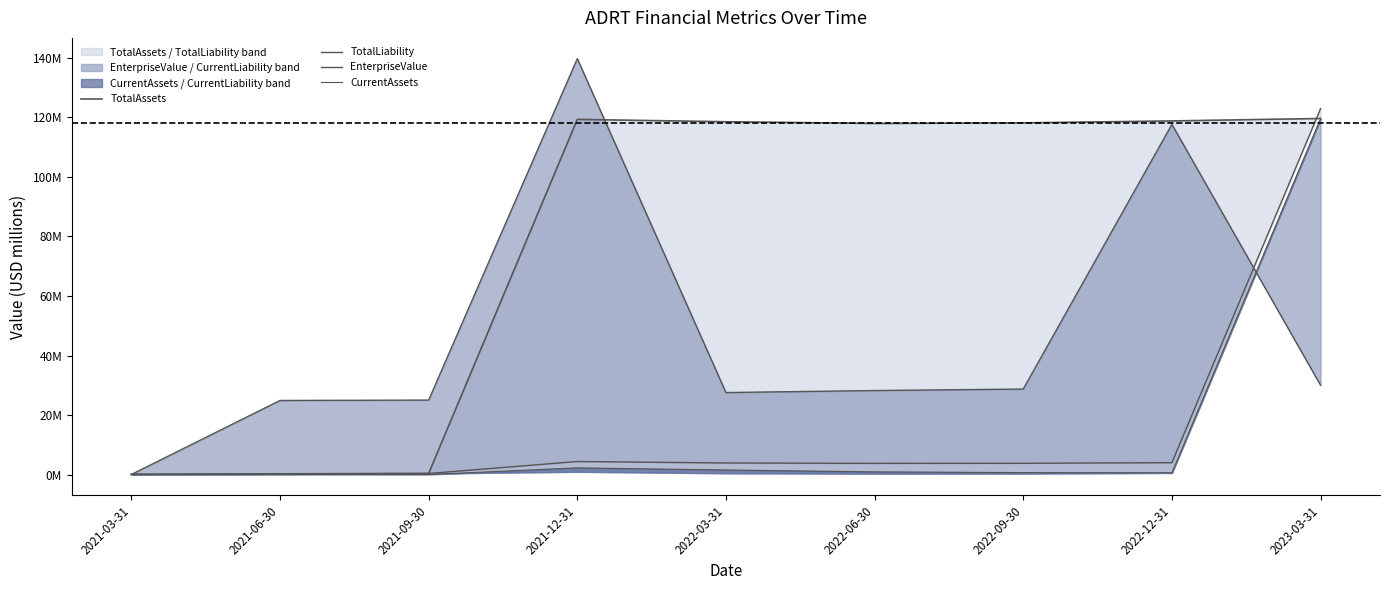

What is the total value across all series at 2021-03-31?

0.2